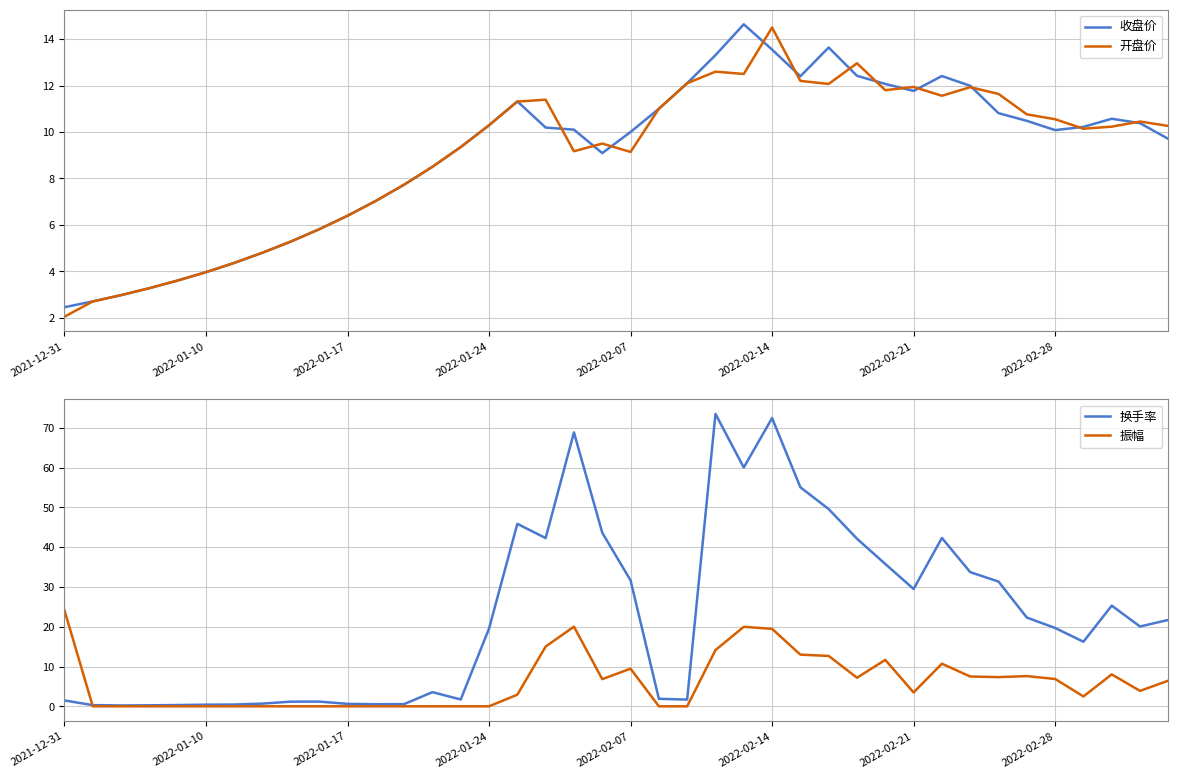

At which category does the chart reach its peak across all series?

23